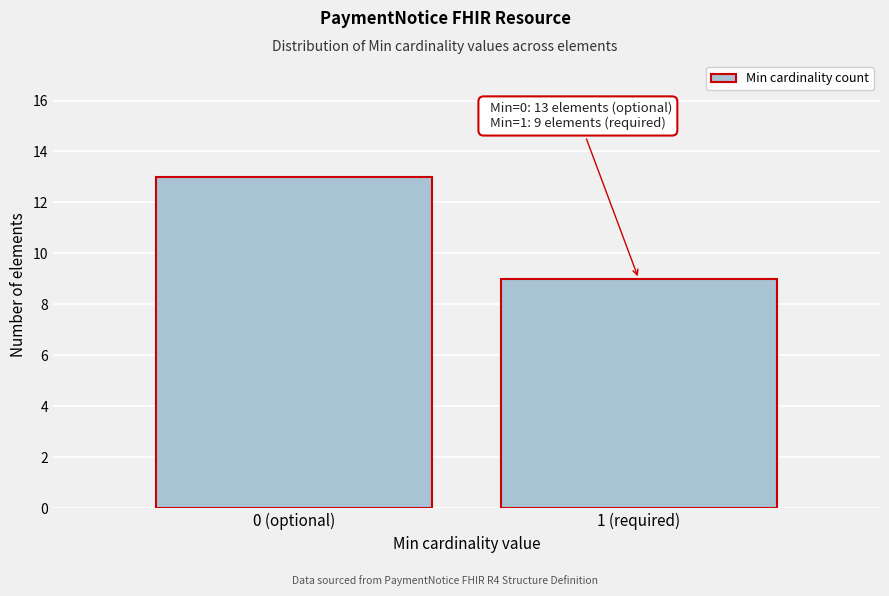

Reading left to right, extract all data points from this chart.

0 (optional)=13	1 (required)=9